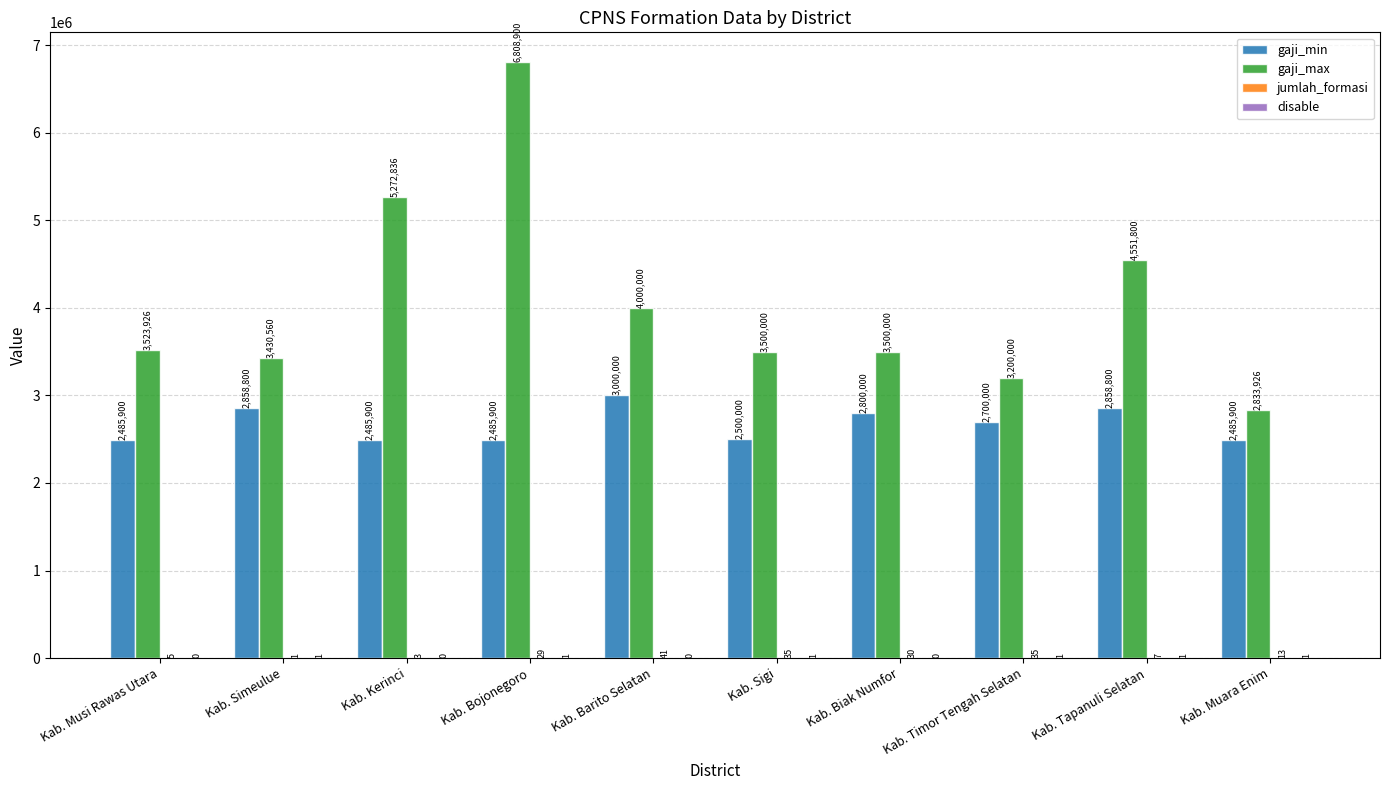

Is it true that gaji_min equals 4166824 at Kab. Barito Selatan?

False